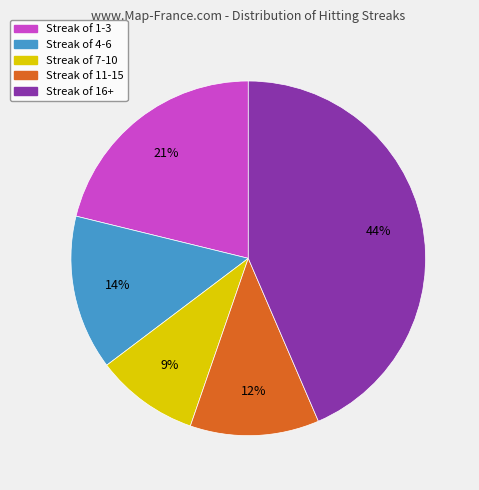

True or false: Streak of 1-3 accounts for 12% of the total.

False